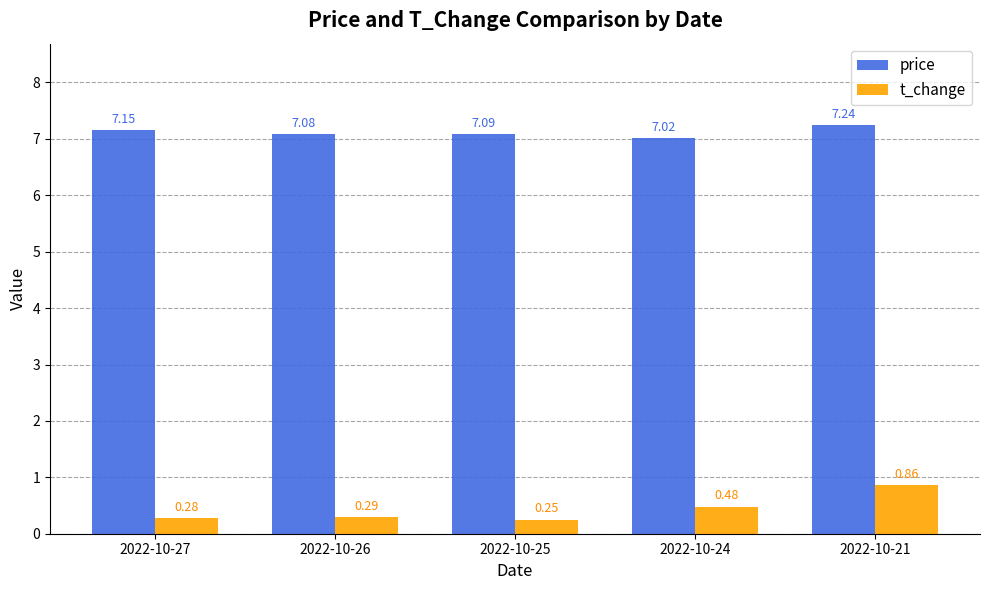

At which label is t_change closest to 0?

2022-10-25